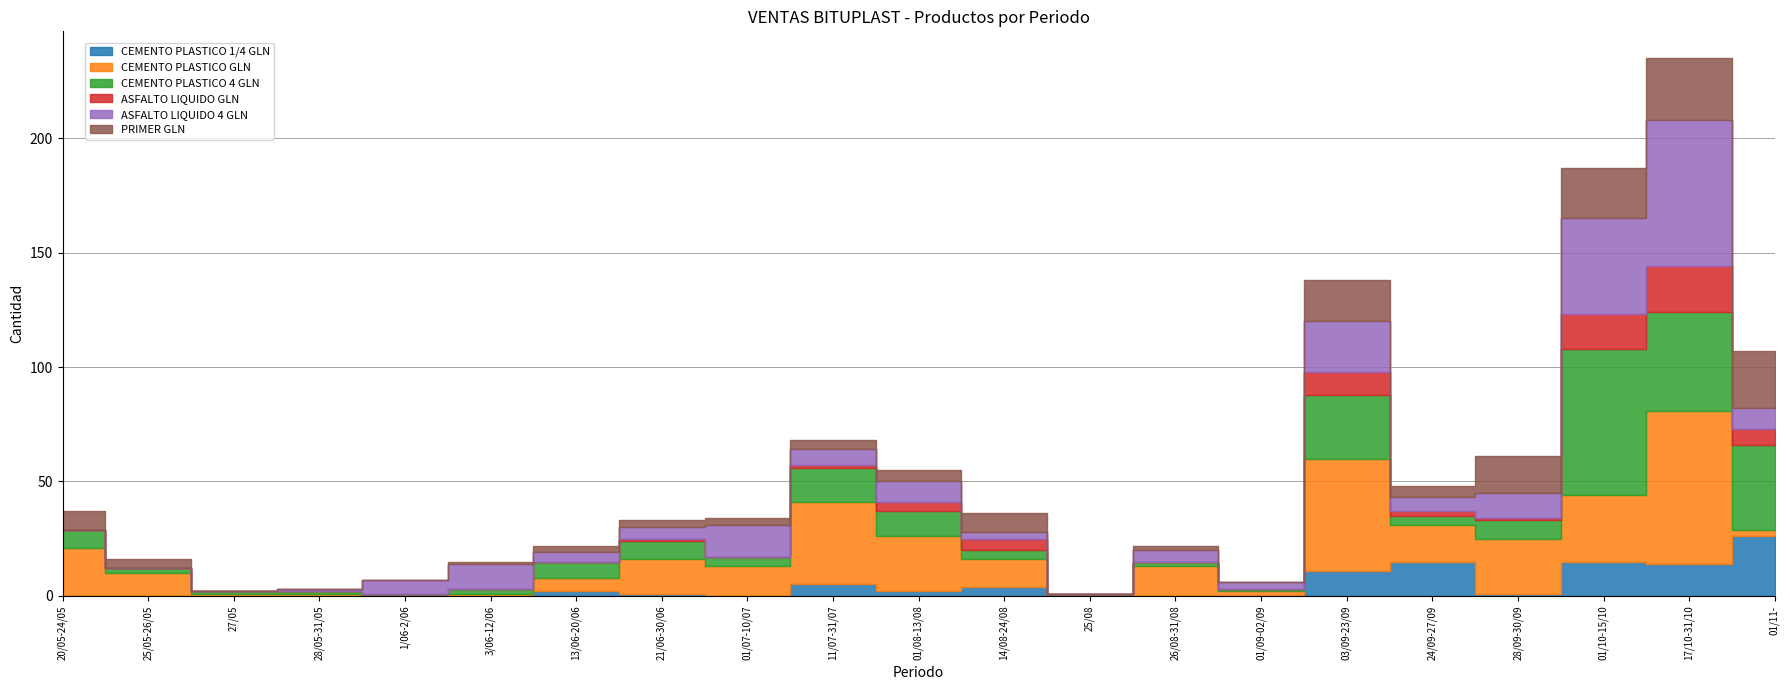

Is it true that CEMENTO PLASTICO 4 GLN equals 11 at 01/08-13/08?

True